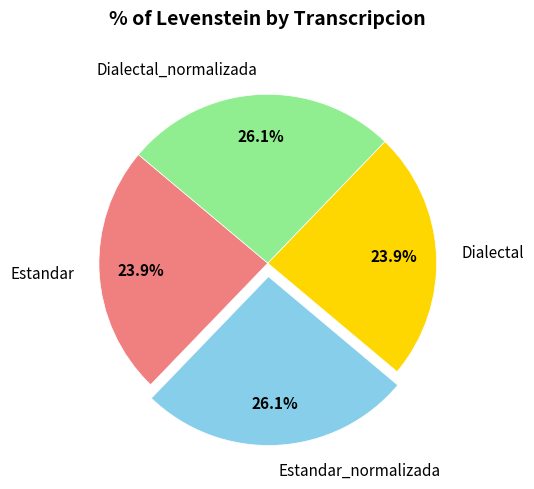

The Estandar_normalizada slice represents 26% of the pie. True or false?

True